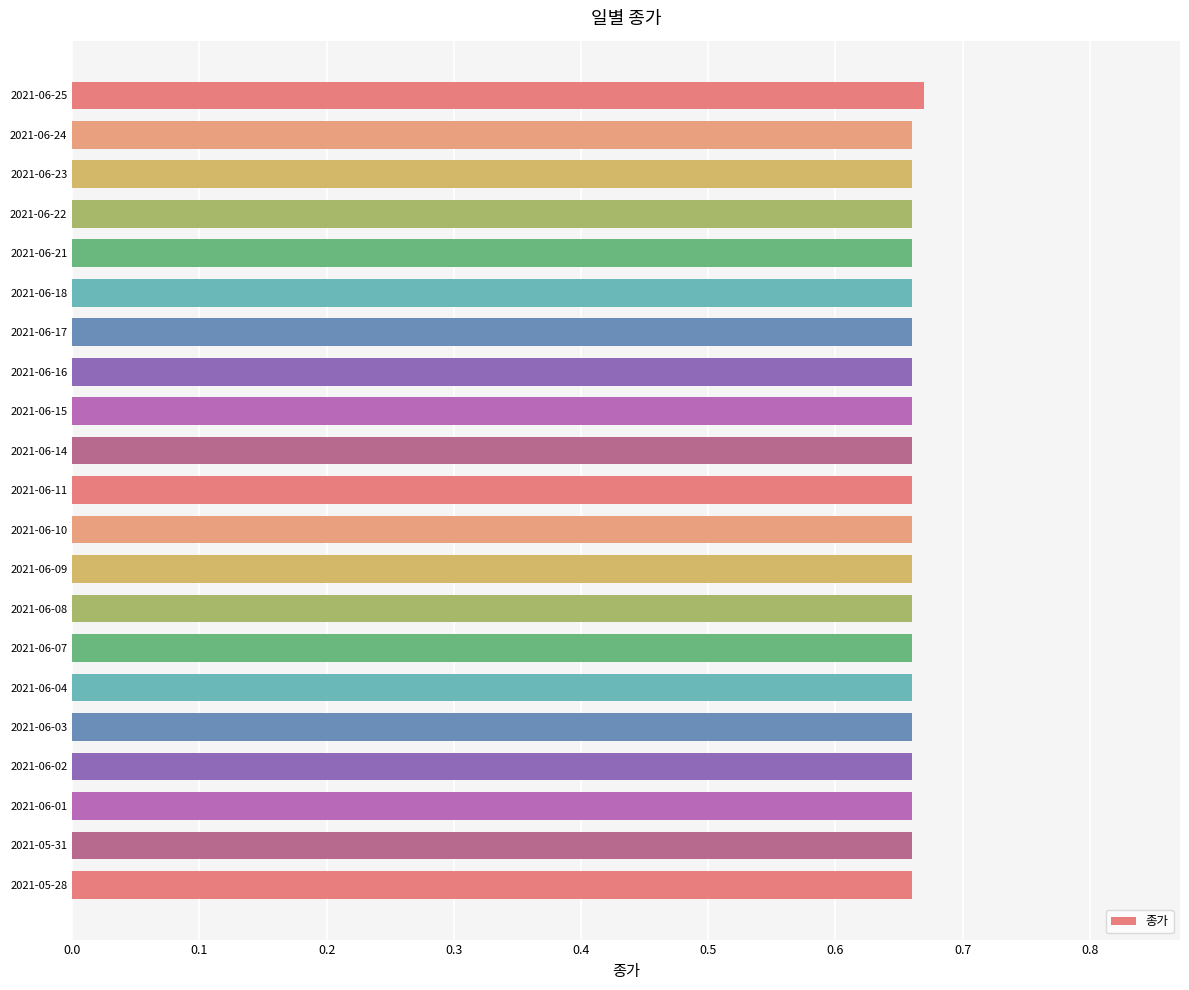

What is the label of the 6th bar from the top?

2021-06-18